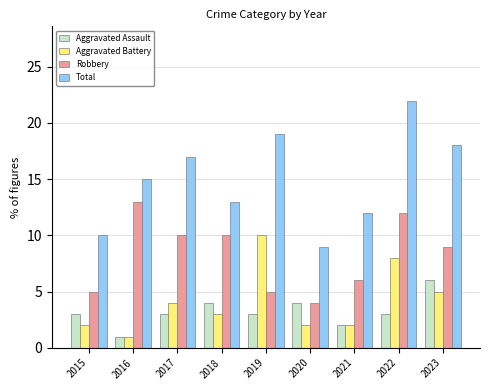

How many groups of bars are there?

9